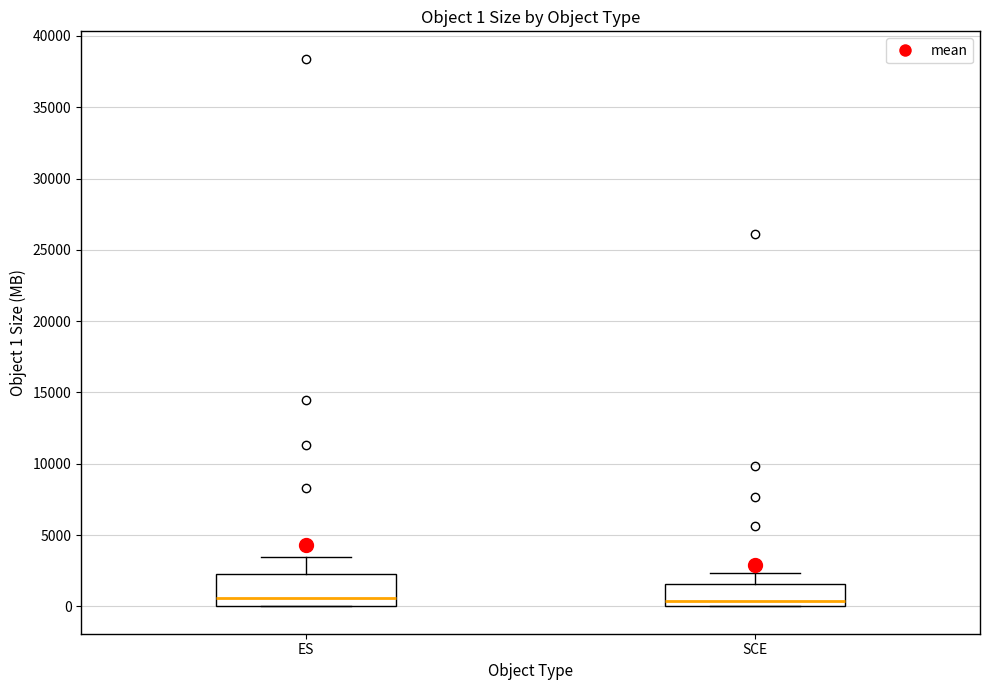

Comparing the boxes themselves (not the whiskers), which one is the tallest?

ES